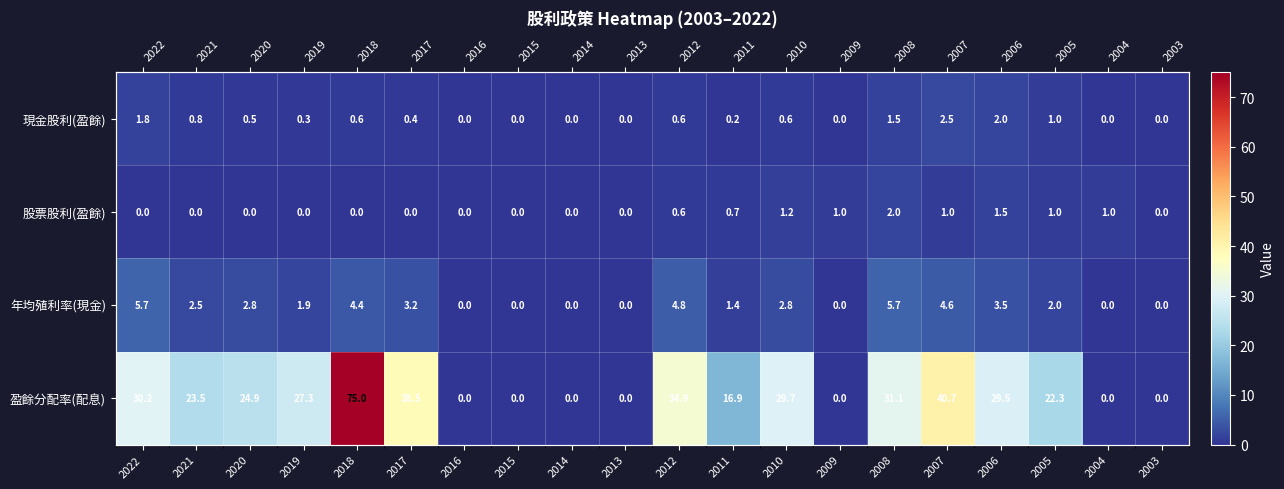

The value of 盈餘分配率(配息) at 2016 is 0.0. True or false?

True